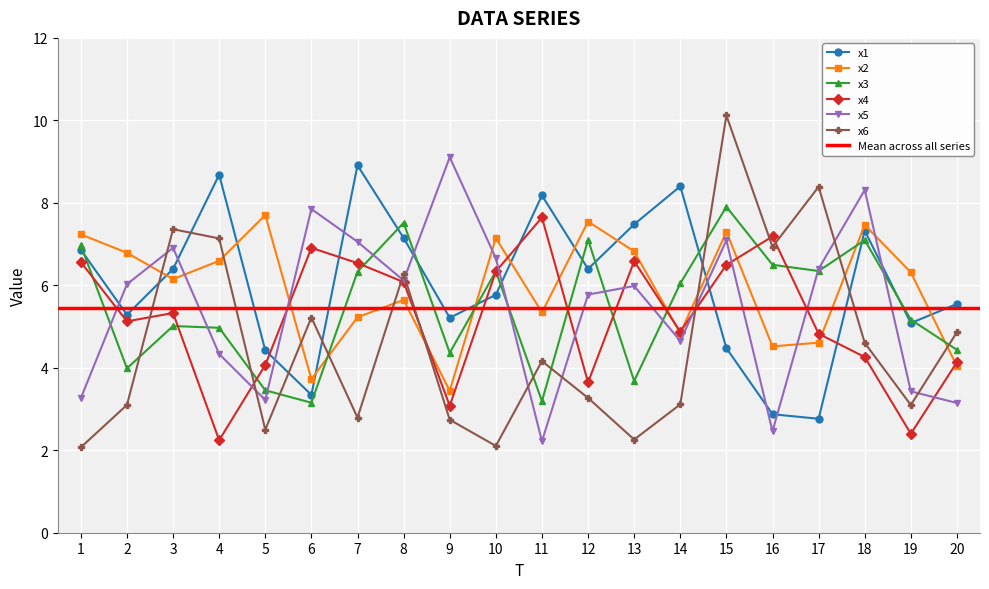

Which has a higher value, 8 or 11?

11